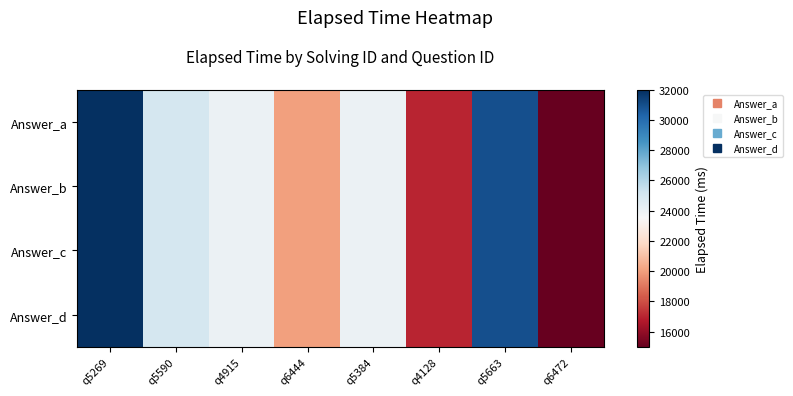

Rank the series at q4915 from highest to lowest value.

Answer_a, Answer_b, Answer_c, Answer_d